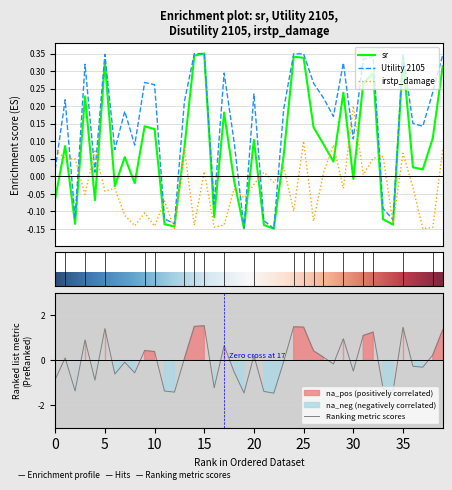

At which category is the sum across all series the highest?

25